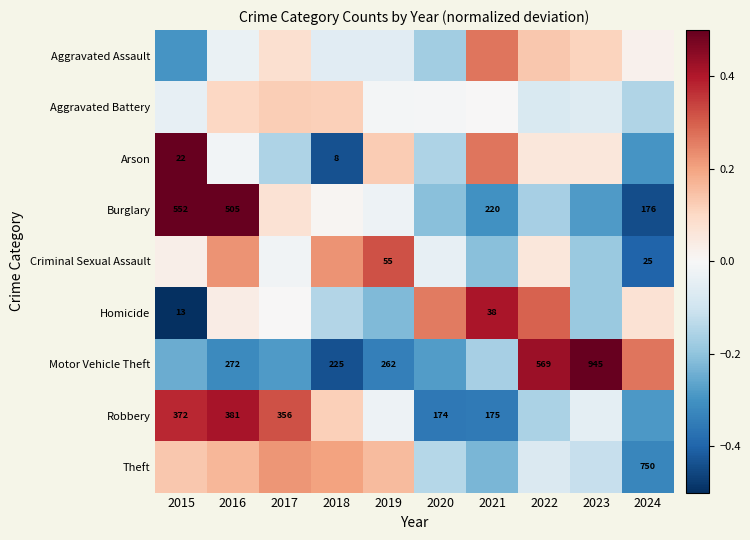

At how many categories does at least one series exceed 0?

10